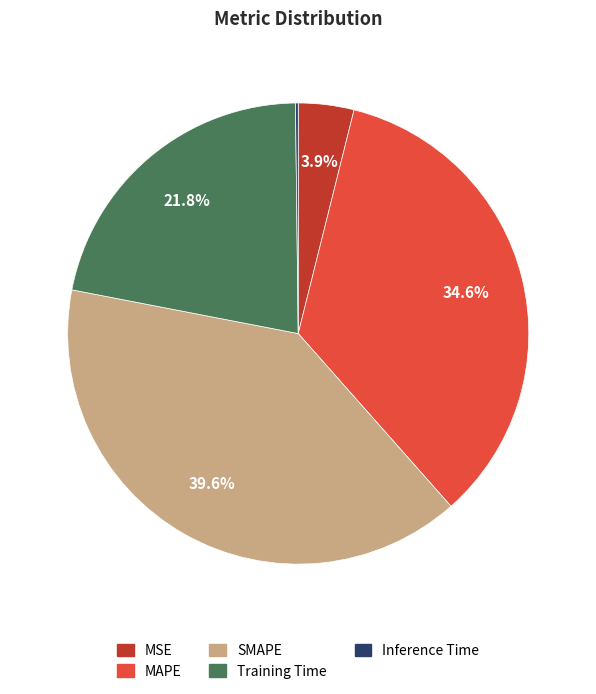

Which has a higher value, MAPE or MSE?

MAPE